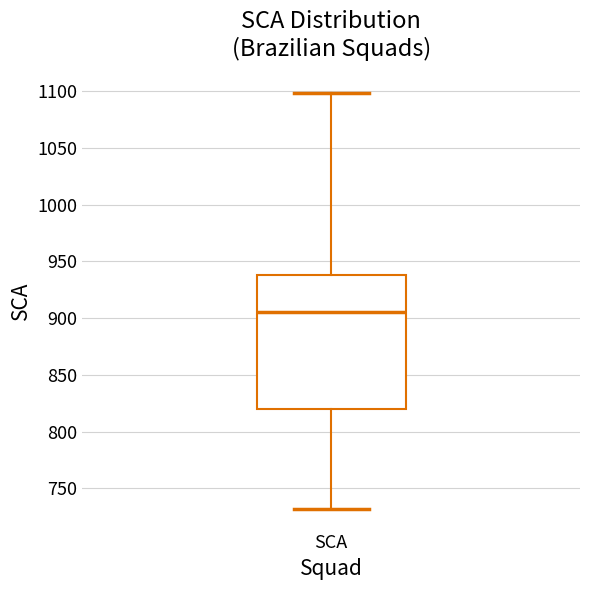

Where does the upper whisker of the box for SCA end on the y-axis? The values are not printed on the chart, so give them approximately, as read against the axis.

1100